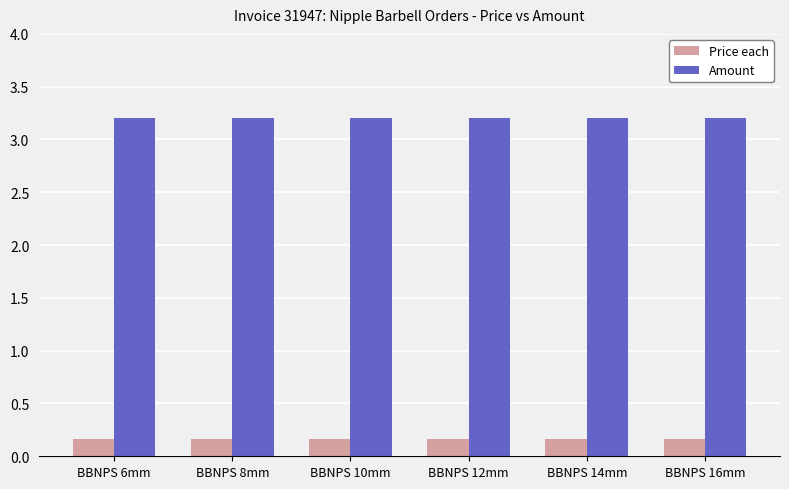

What is the difference between the highest and lowest values at BBNPS 8mm?

3.0